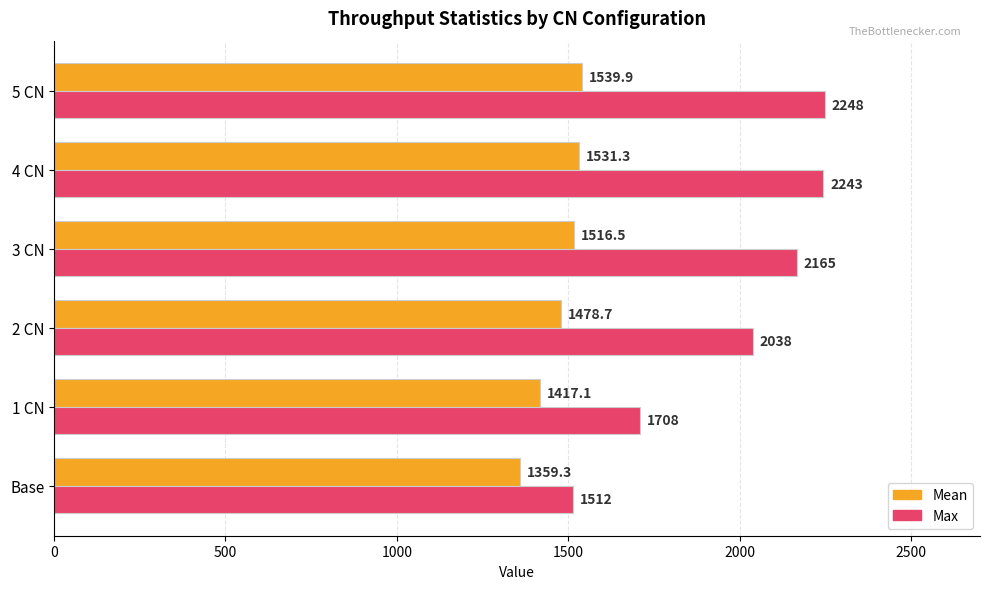

True or false: Mean has a value of 2164.2 at 3 CN.

False